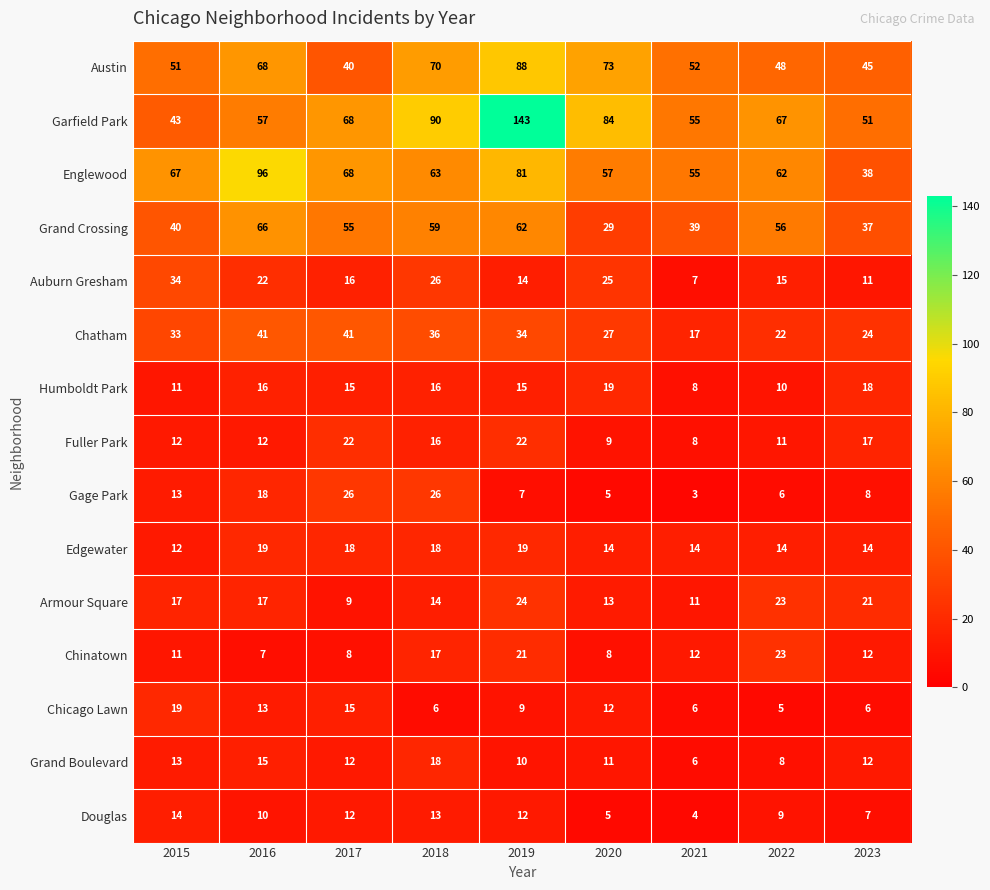

What is the approximate value of Chatham at 2019, to the nearest 10?

30